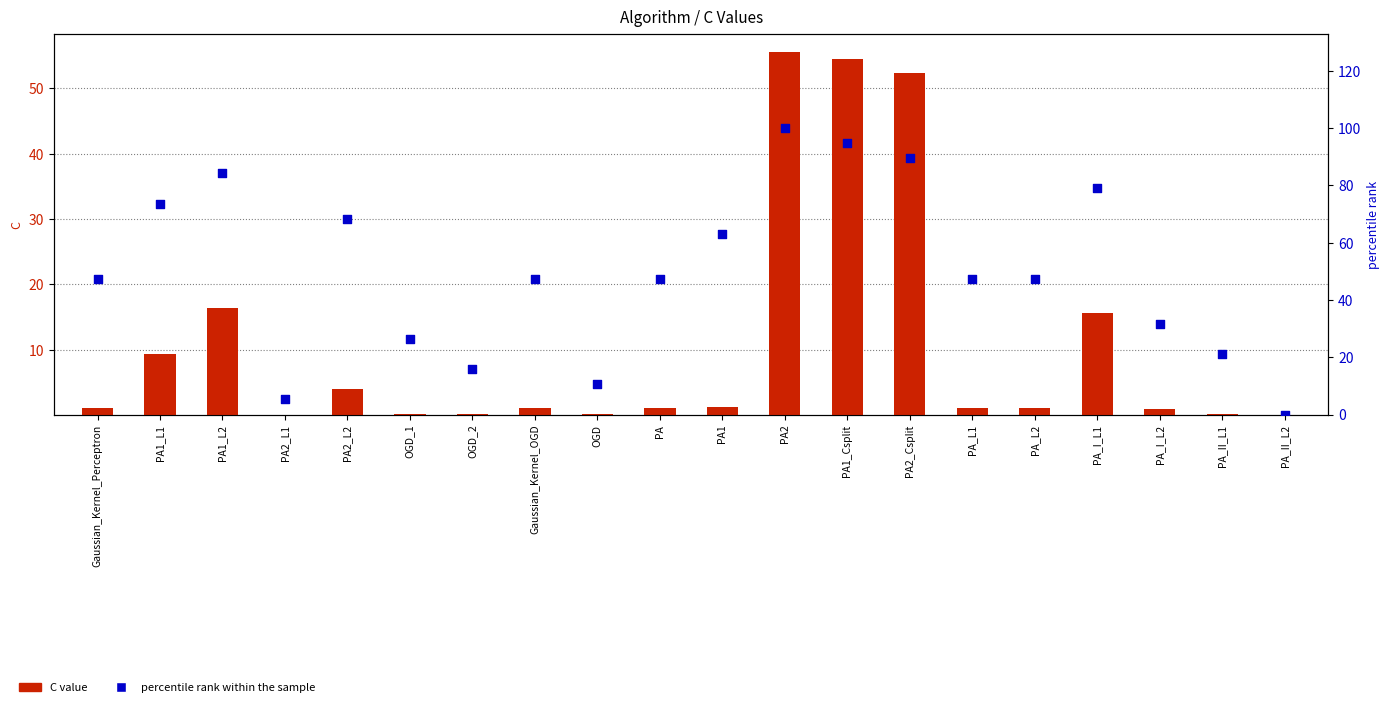

At how many categories does at least one series exceed 95?

1